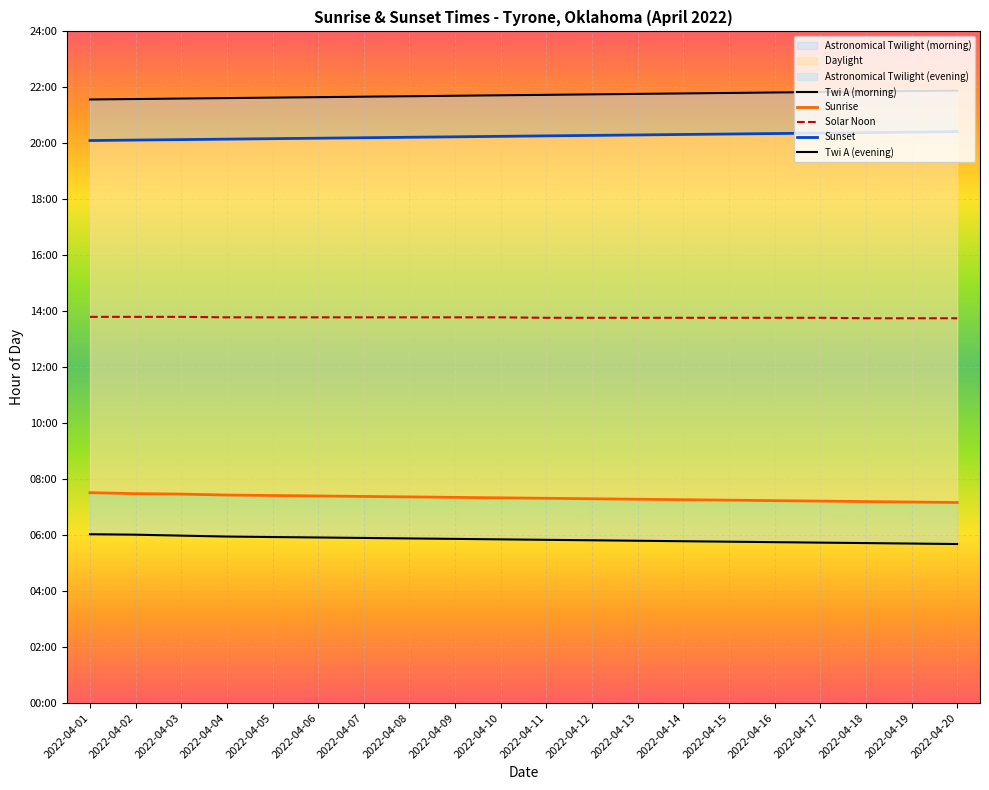

What value does the Twi A (morning) series have at 2022-04-05?

5.9